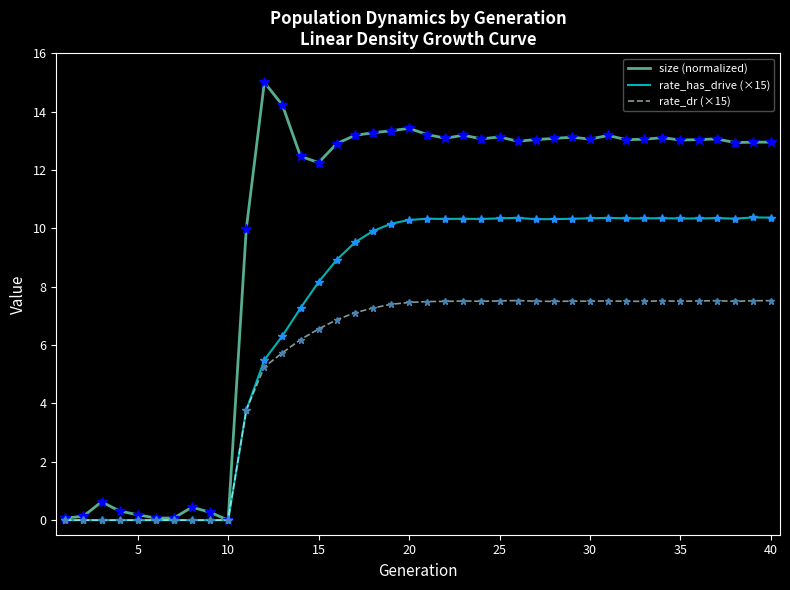

List the series in order of their peak value, highest first.

size (normalized), rate_has_drive (×15), rate_dr (×15)